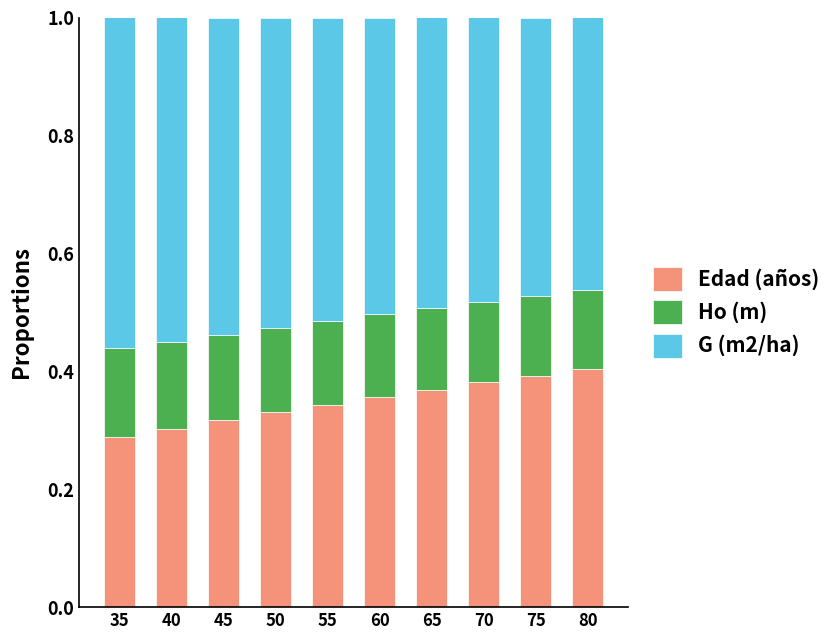

What is the sum of all Edad (años) values?

3.5